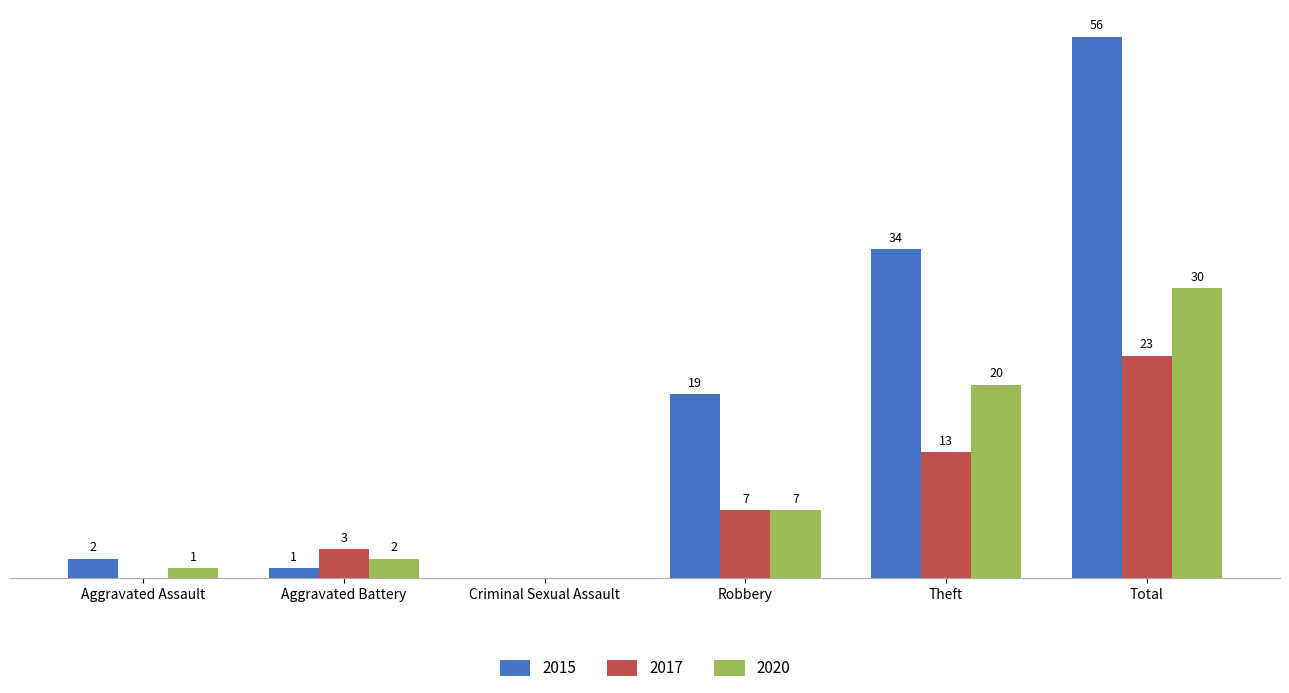

Which category has the highest value in the 2020 series?

Total